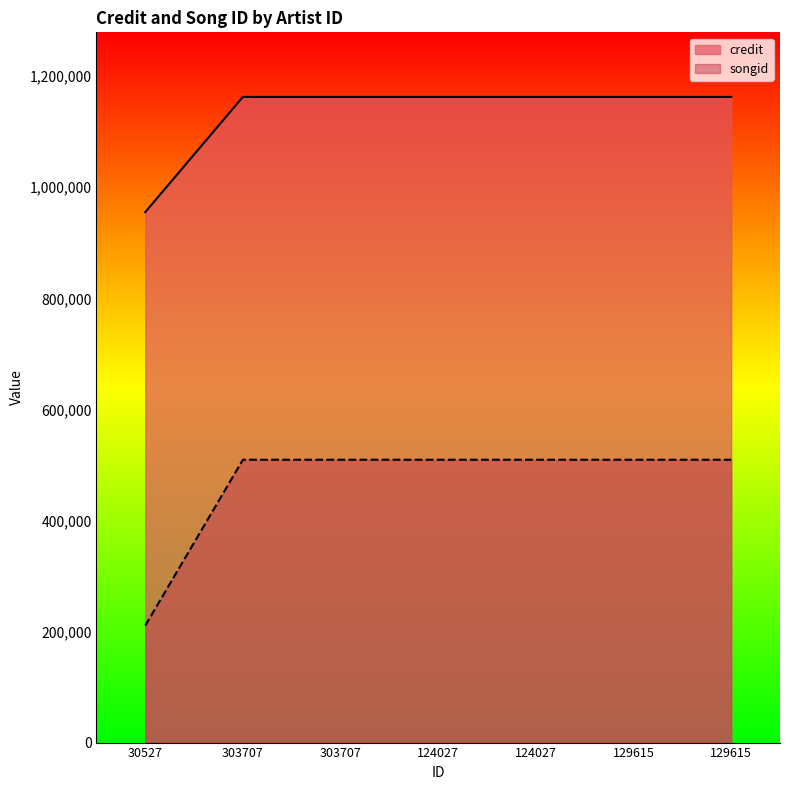

Which category has the highest value across all series?

303707